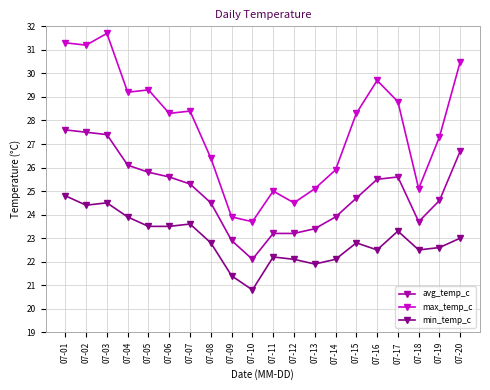

At which label does max_temp_c first exceed 28?

07-01